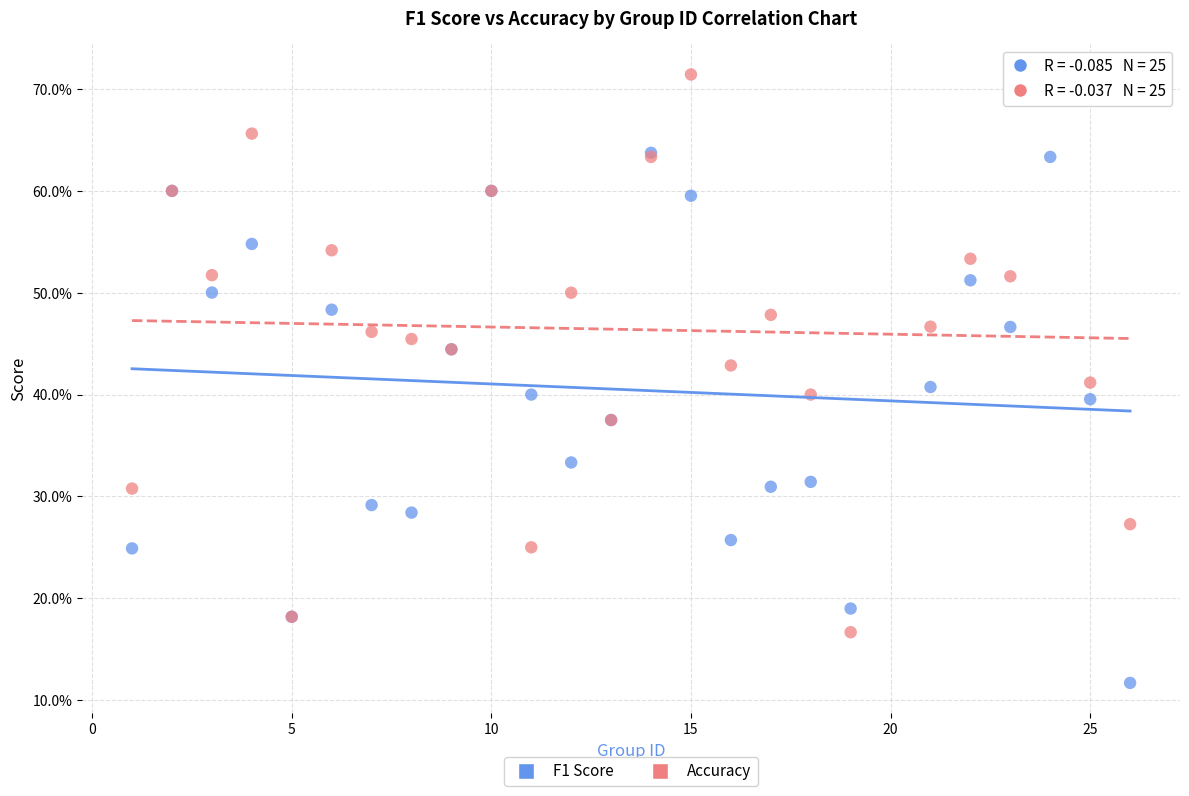

What are all the series names shown in the legend?

F1 Score, Accuracy